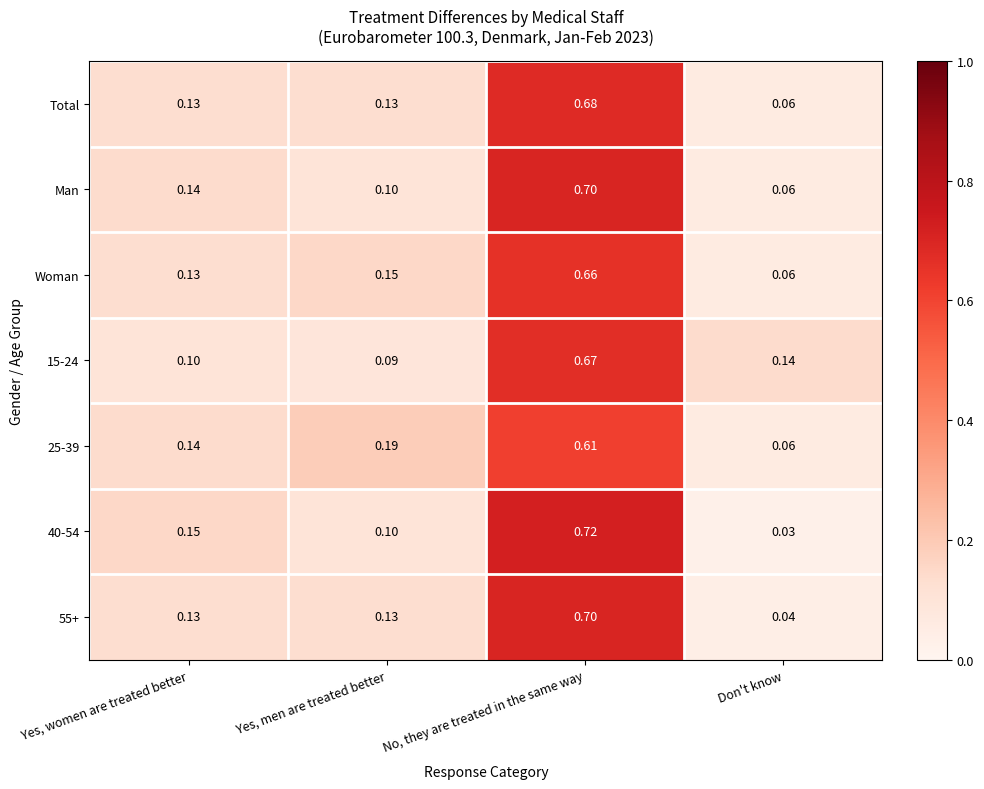

At which category is the sum across all series the highest?

No, they are treated in the same way